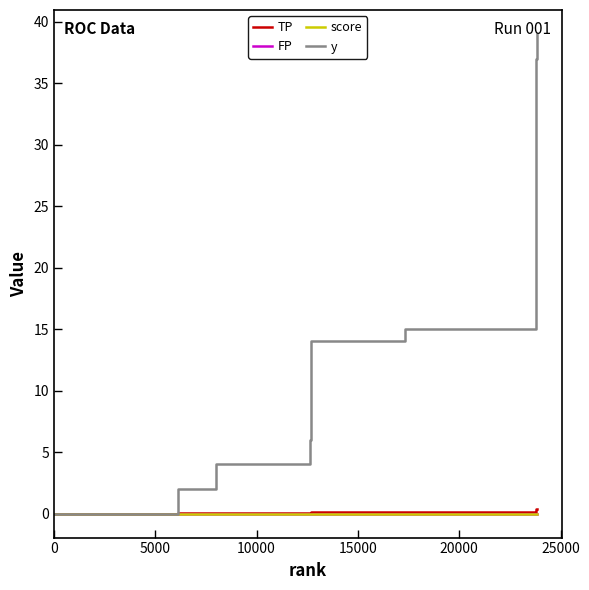

Which series has the largest total across all categories?

y